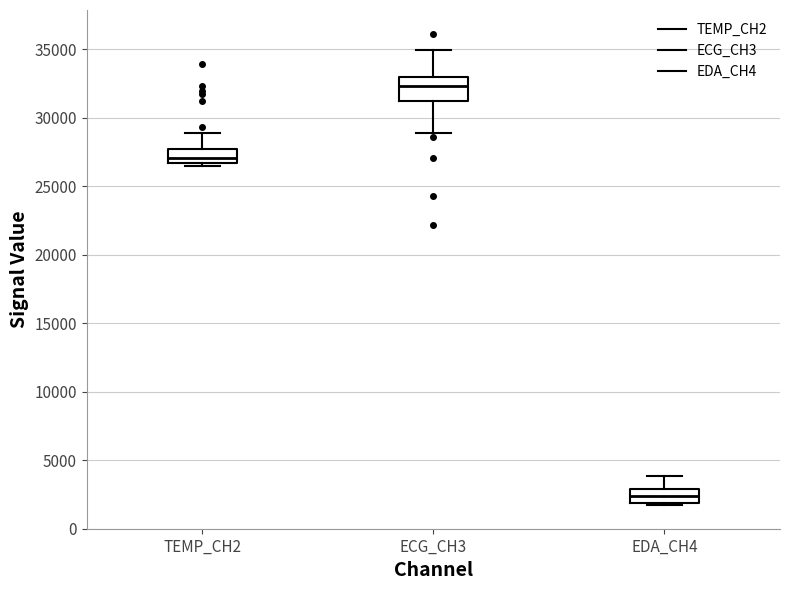

Comparing the boxes themselves (not the whiskers), which one is the tallest?

ECG_CH3